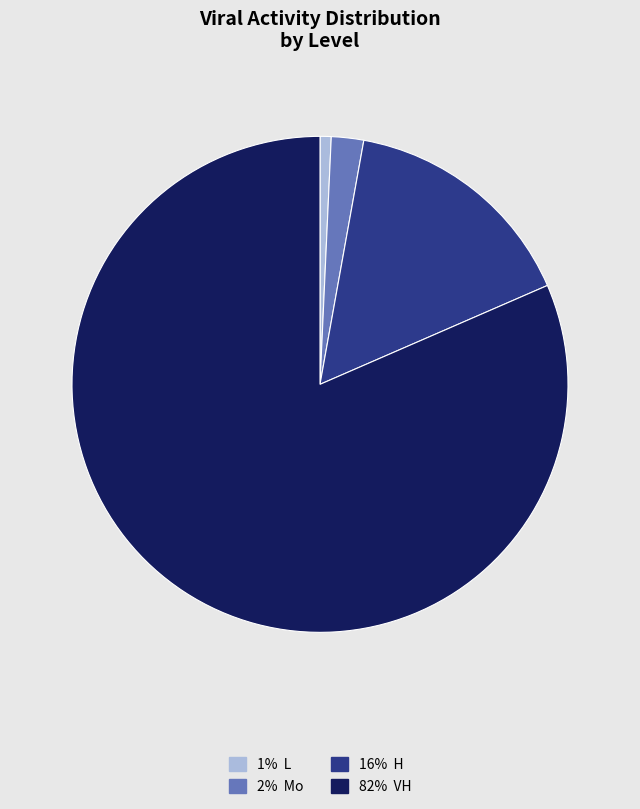

Does any single category account for the majority?

Yes